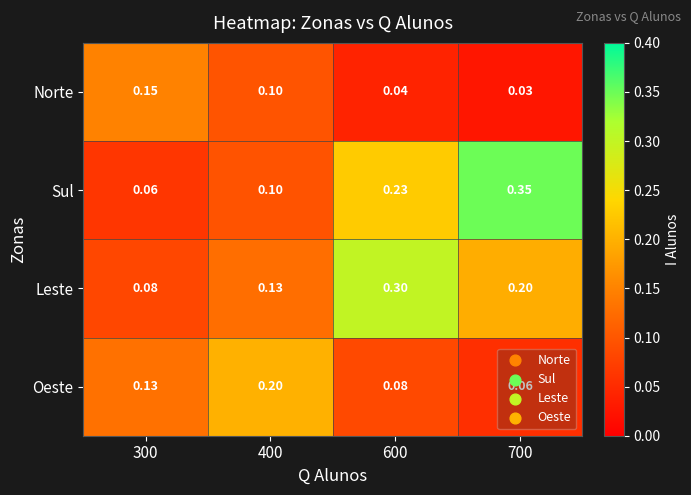

Which series has the largest total across all categories?

Sul